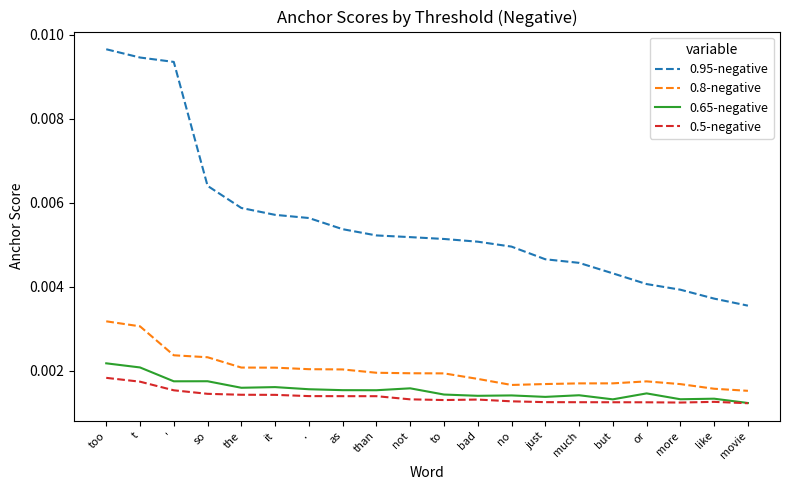

At bad, list the series in order from largest to smallest.

0.95-negative, 0.8-negative, 0.65-negative, 0.5-negative